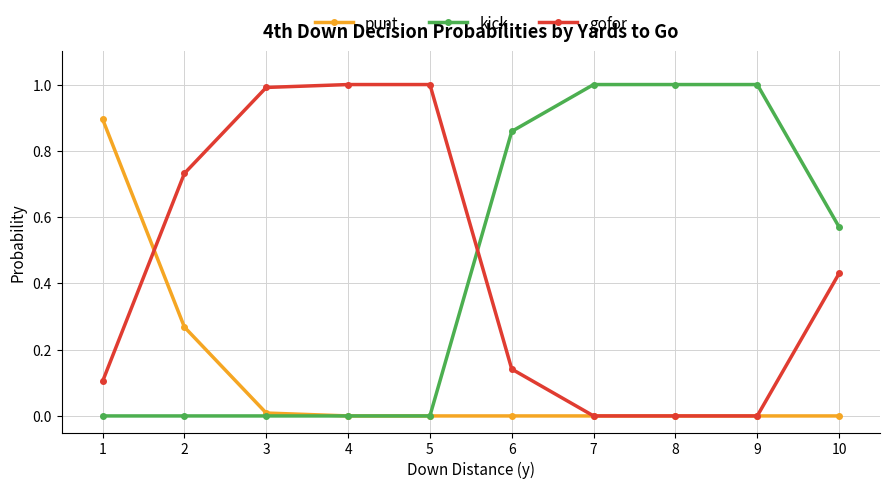

True or false: gofor has a value of 0.2 at 6.

False